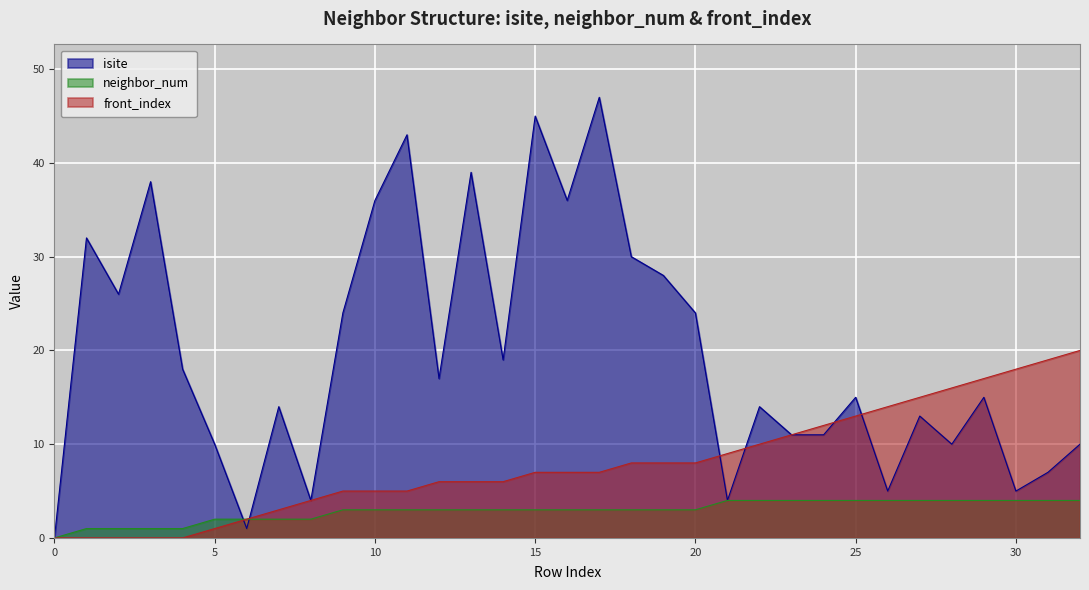

Does the chart display data point markers on the line(s)?

No